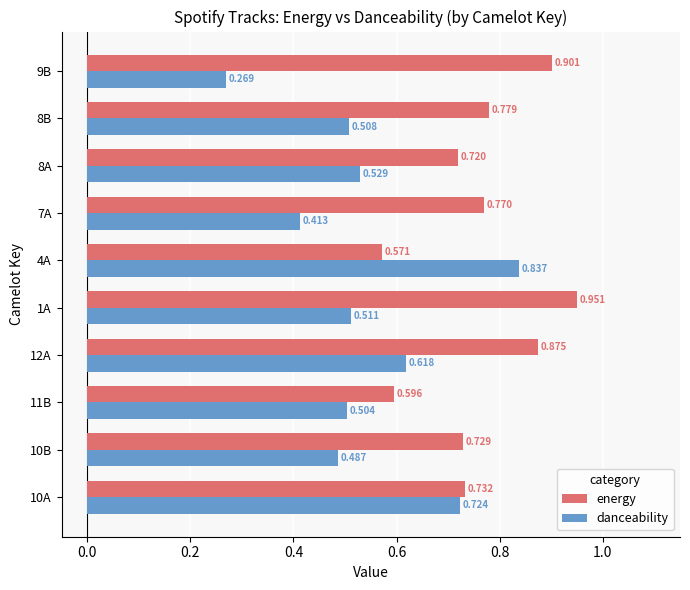

What is the sum of all energy values?

7.6